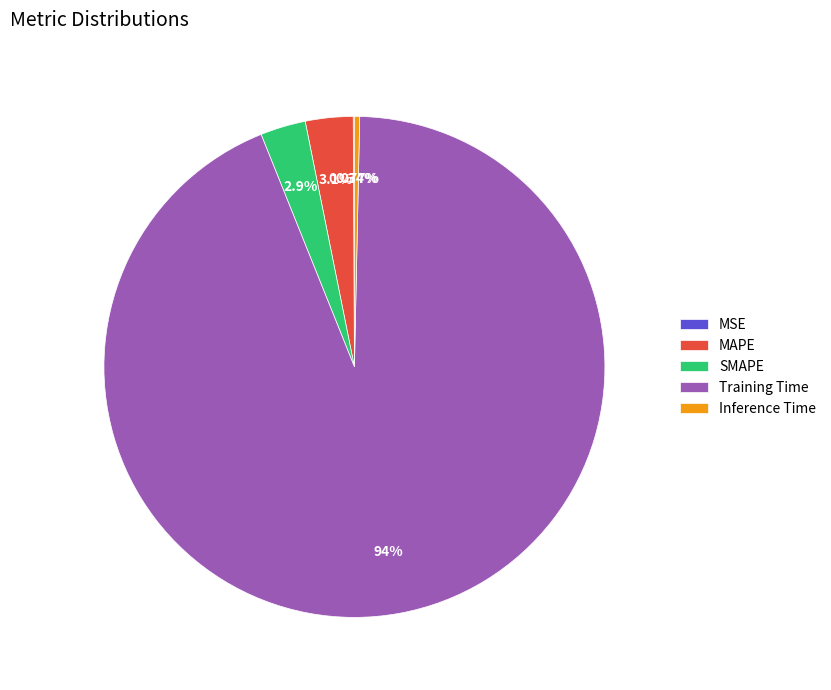

Which has a higher value, SMAPE or Training Time?

Training Time